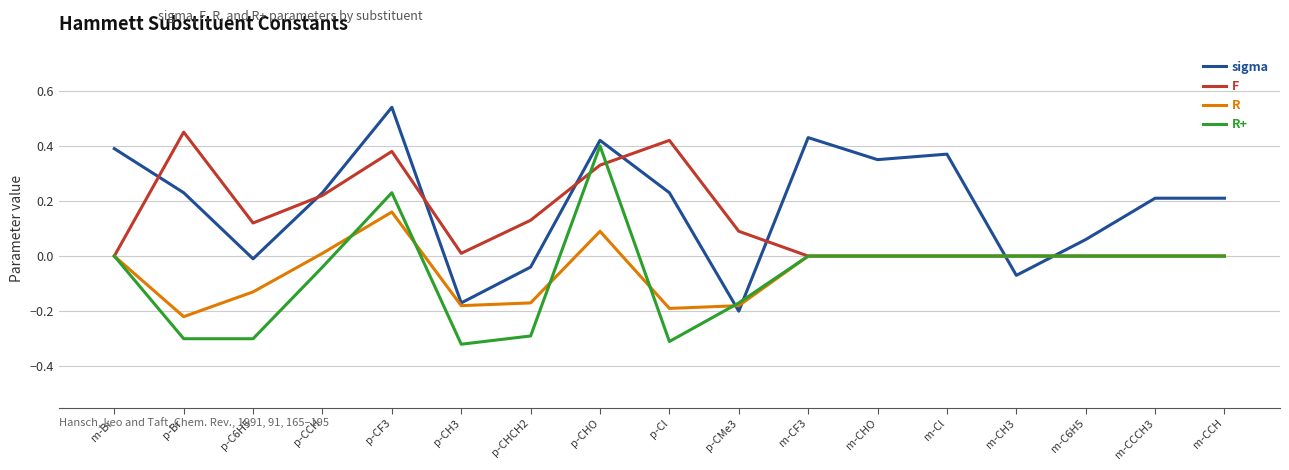

How many lines are shown in the chart?

4